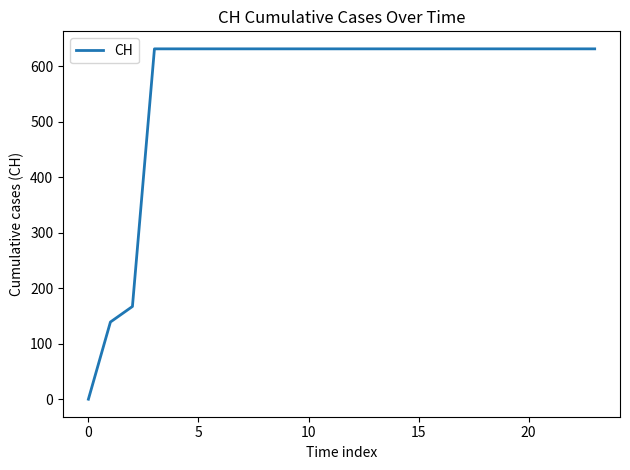

What is the difference between the second highest and minimum values?

631